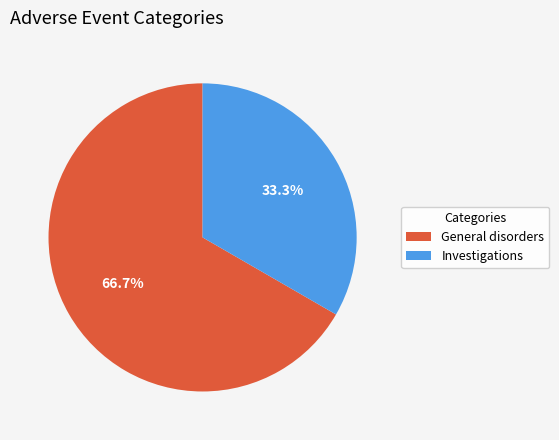

Does any single category account for the majority?

Yes